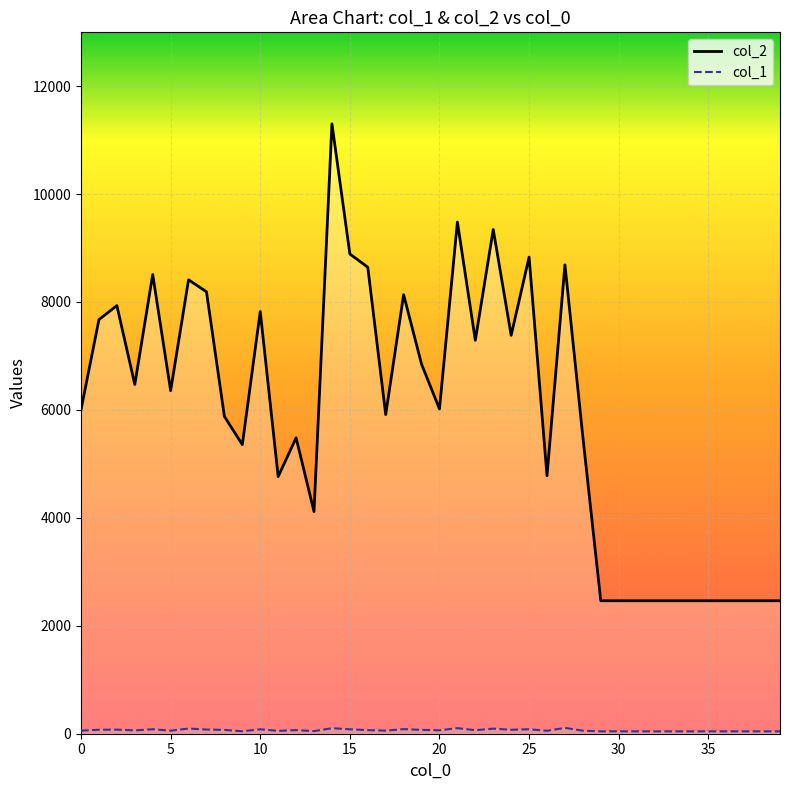

Is this an area chart (filled region under the line)?

No